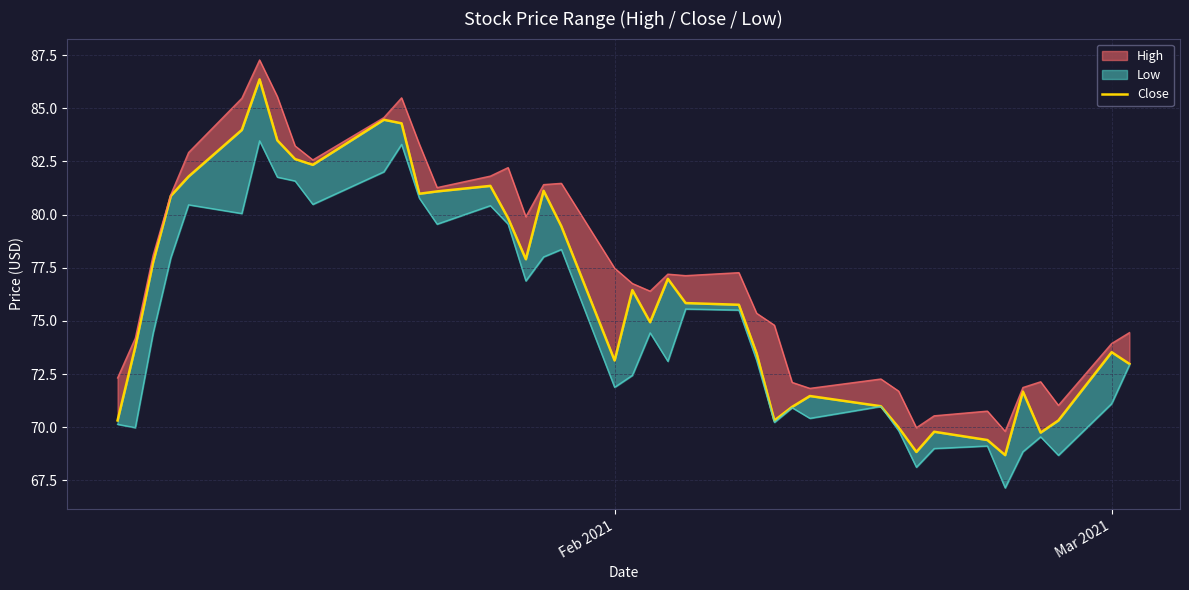

What is the maximum value shown in the chart?

86.4